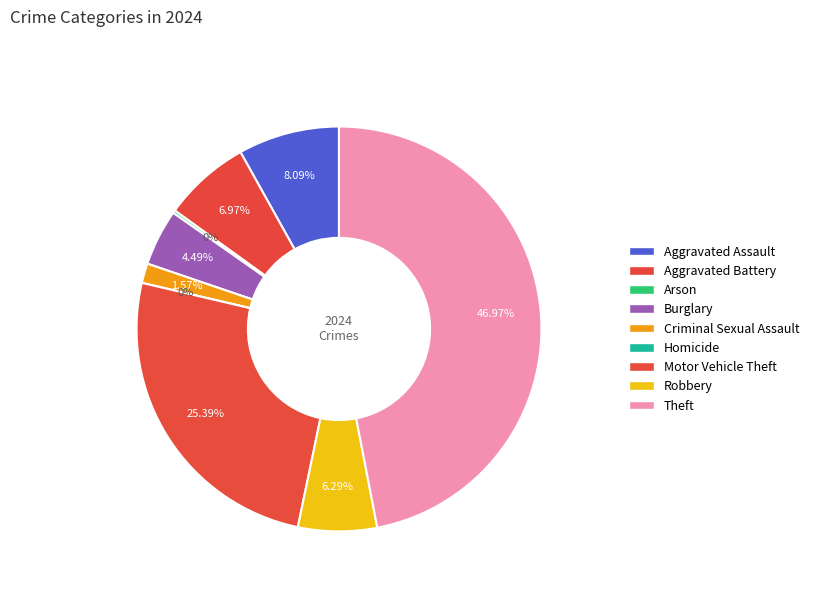

What percentage is NOT represented by Criminal Sexual Assault?

98.4%